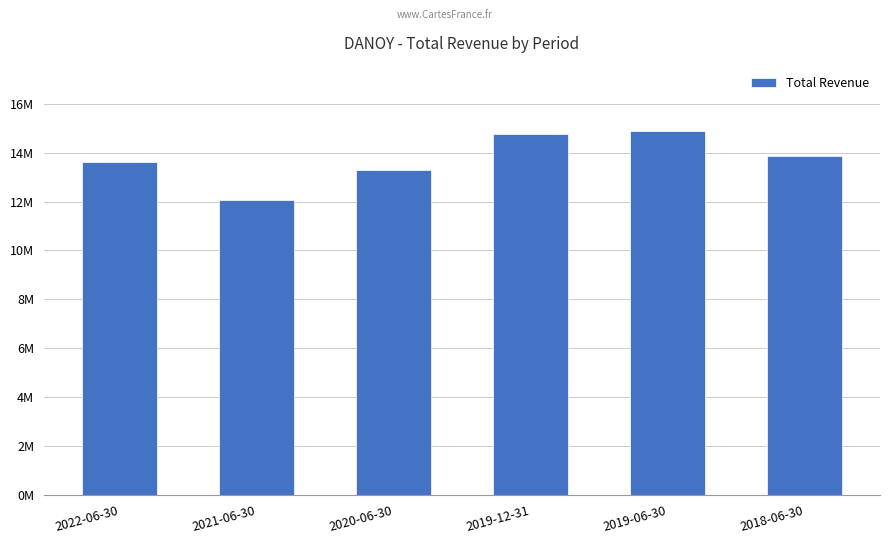

Which has a higher value, 2019-12-31 or 2021-06-30?

2019-12-31